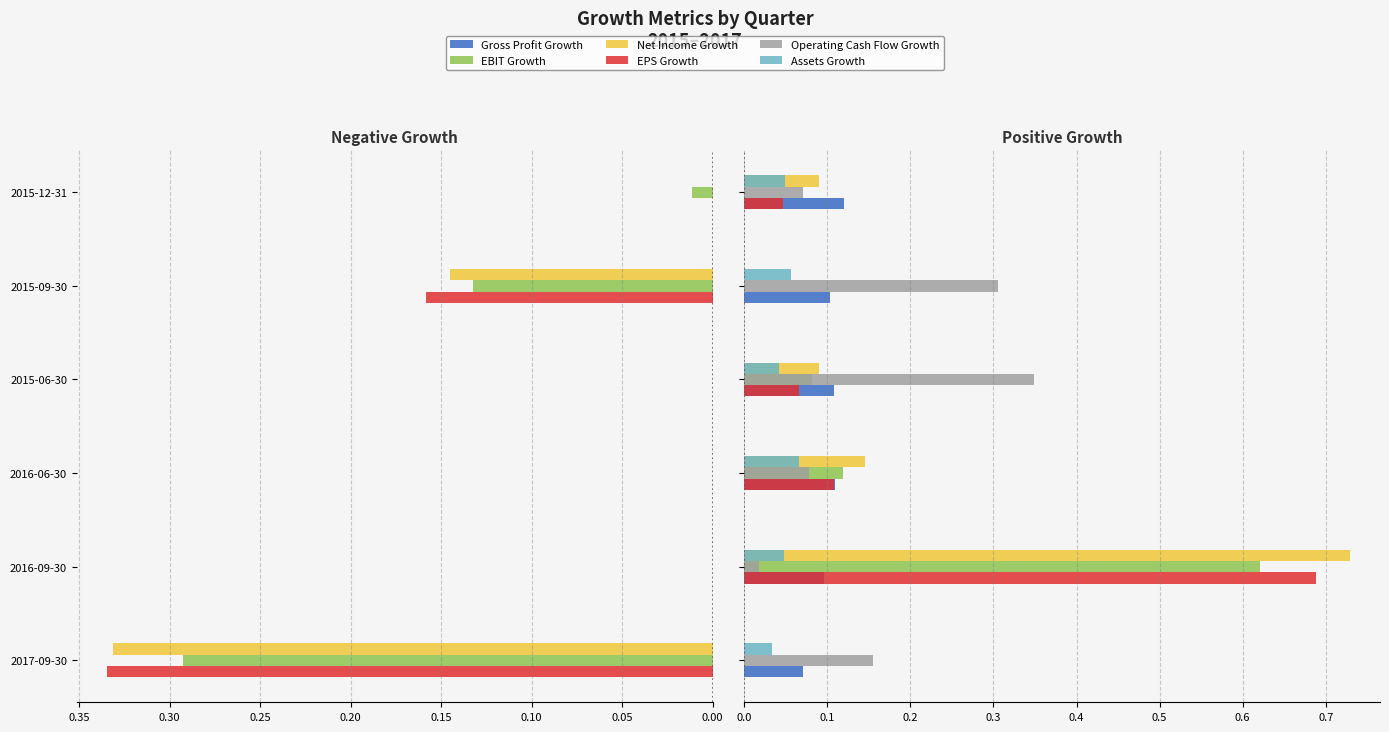

At 2016-09-30, list the series in order from smallest to largest.

Operating Cash Flow Growth, Assets Growth, Gross Profit Growth, EBIT Growth, EPS Growth, Net Income Growth